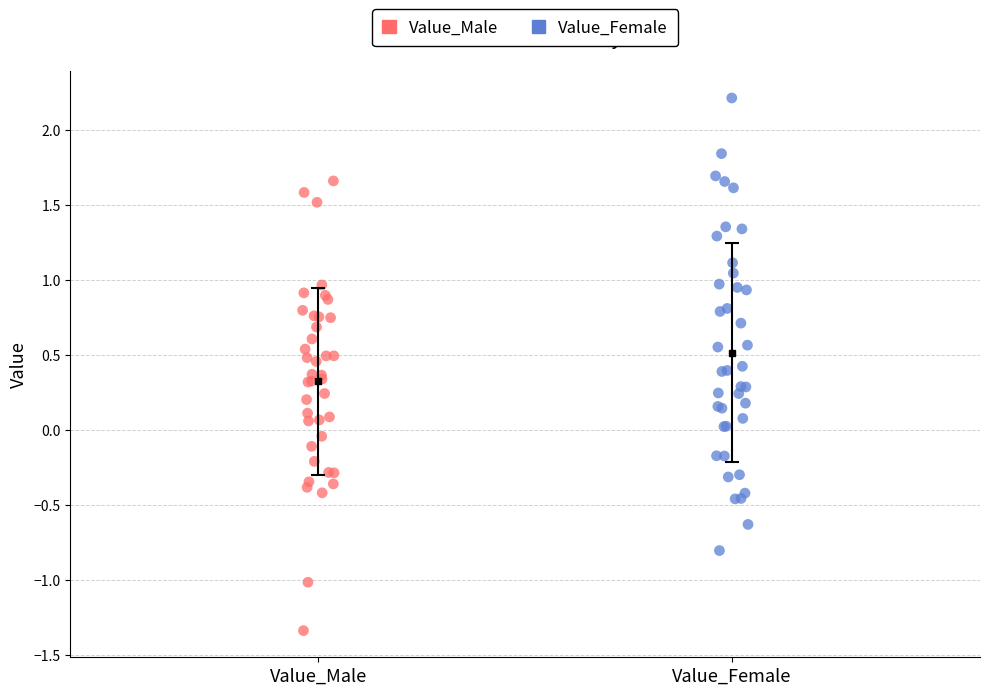

Which series reaches the minimum Y coordinate?

Value_Male